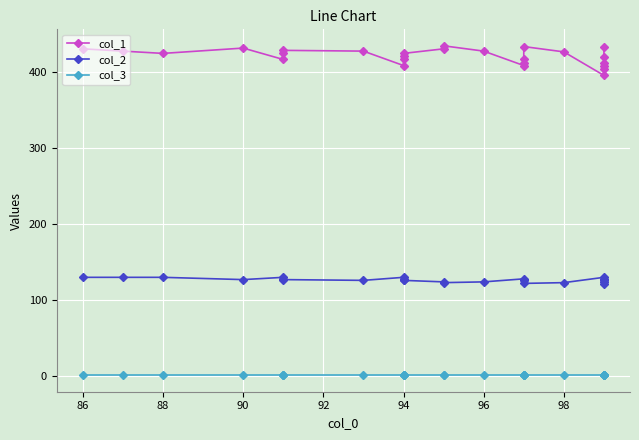

How many interior local peaks does the col_2 series have?

4